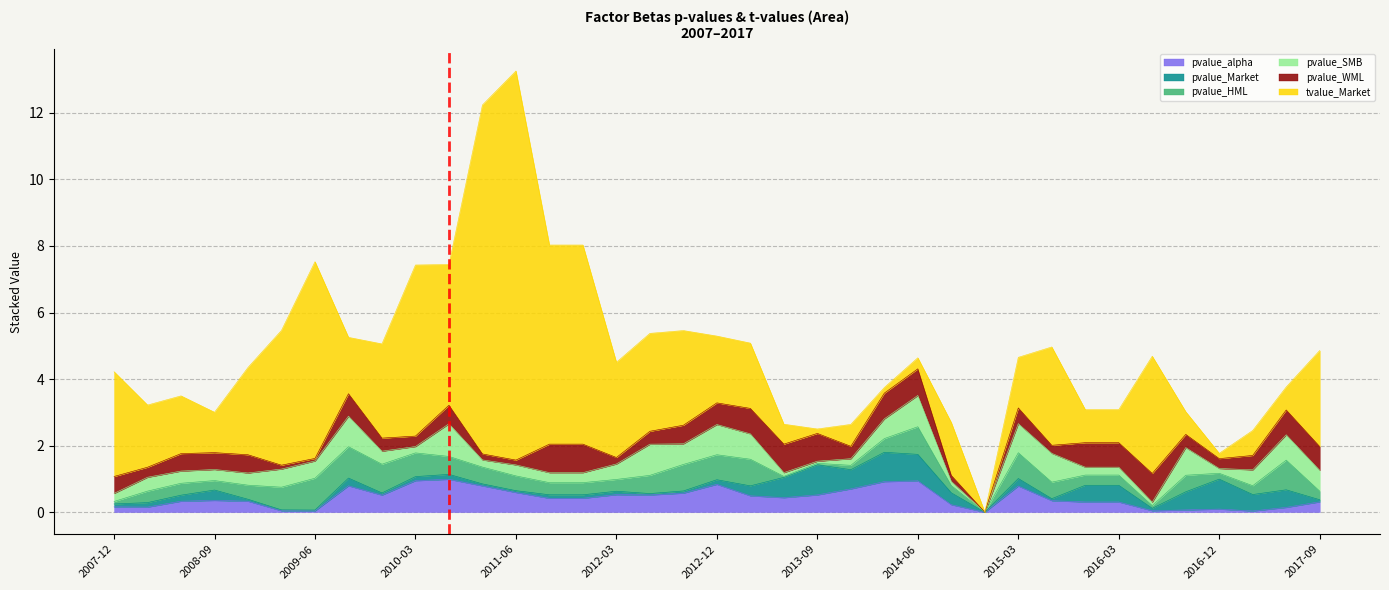

What value does the pvalue_WML series have at 2009-03-31?

0.1